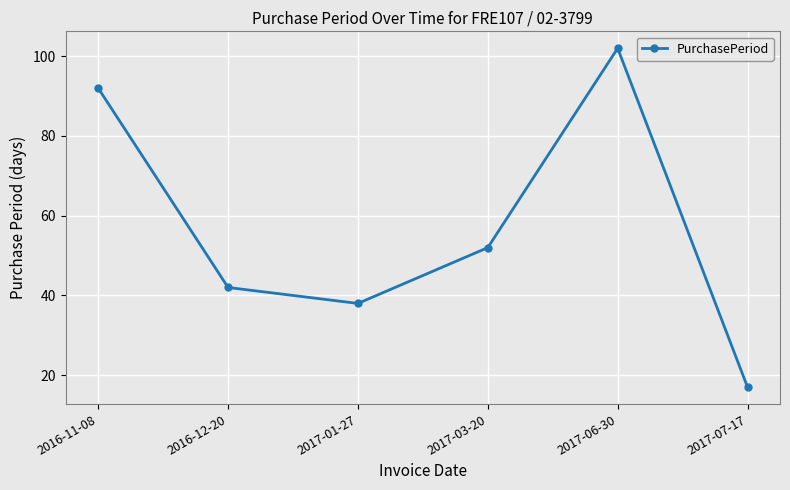

The chart shows a value of 22 at 2017-07-17. True or false?

False